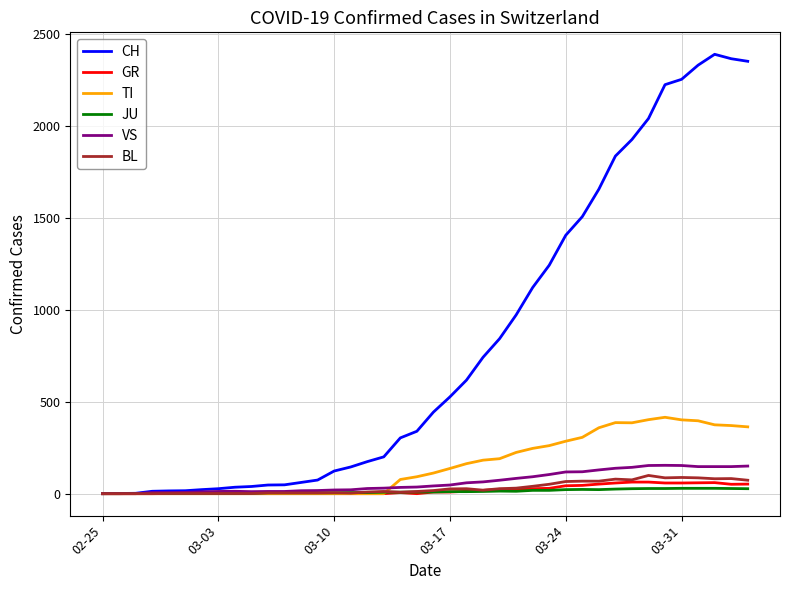

Which series has the widest spread of values?

CH